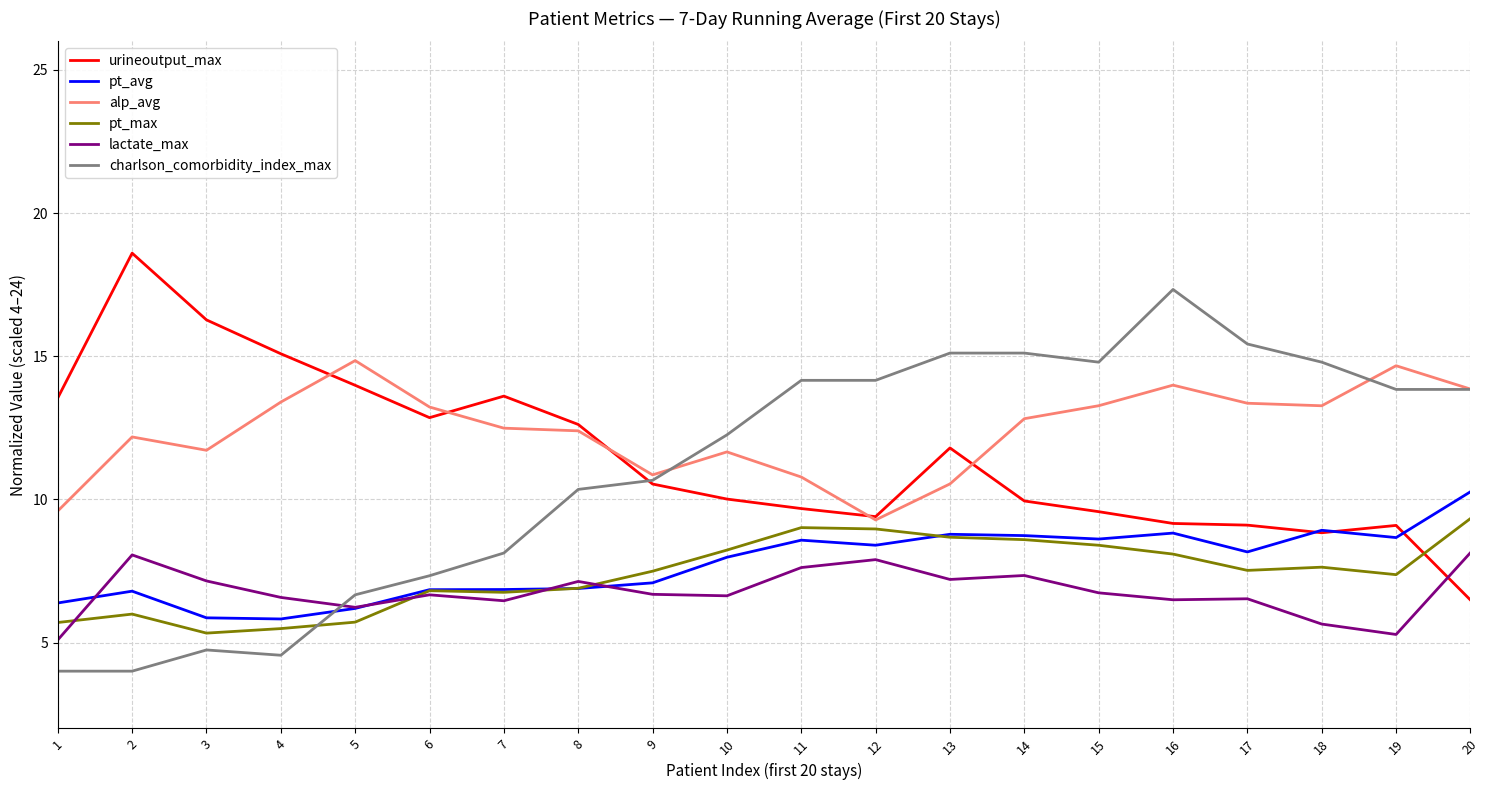

Count the number of categories in the chart.

20